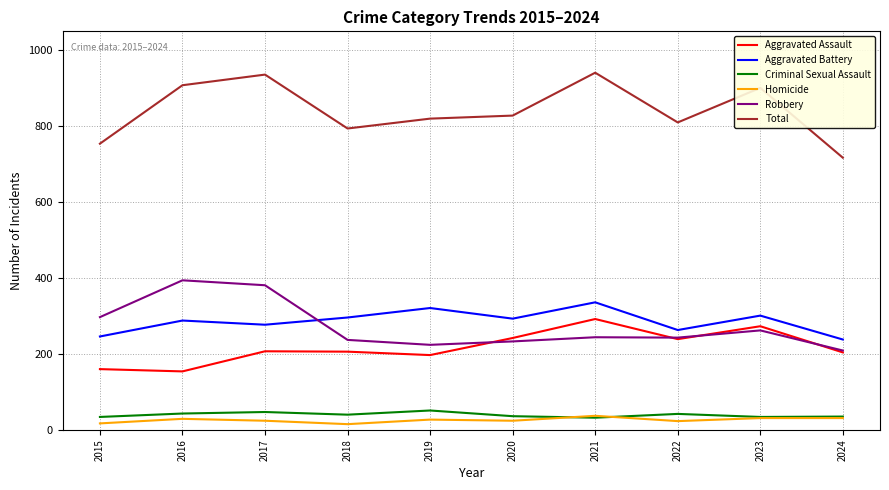

What is the total value across all series at 2022?

1620